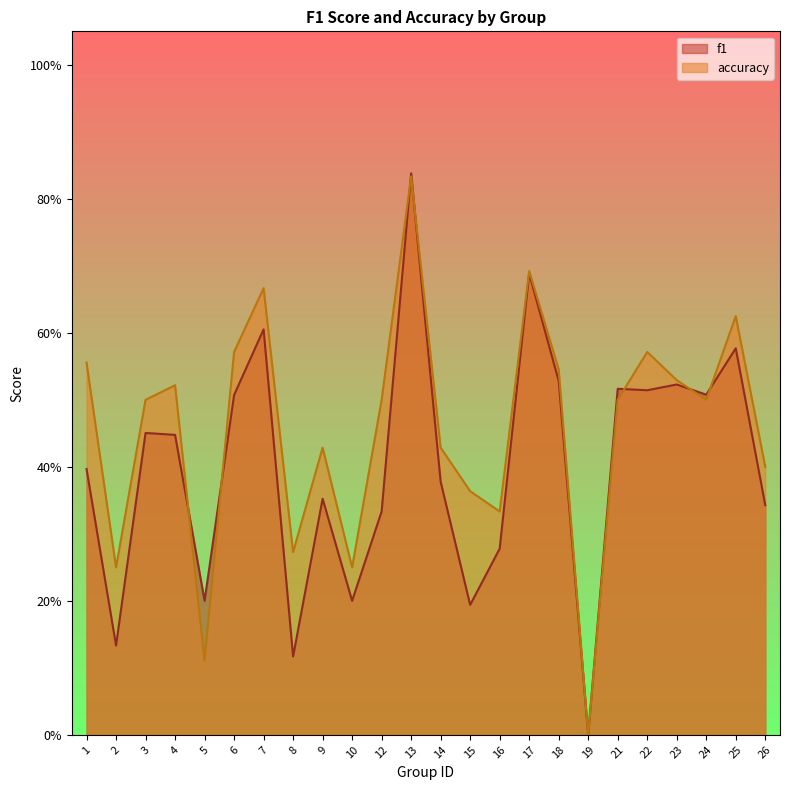

What is the difference between the accuracy values at 4 and 5?

0.4